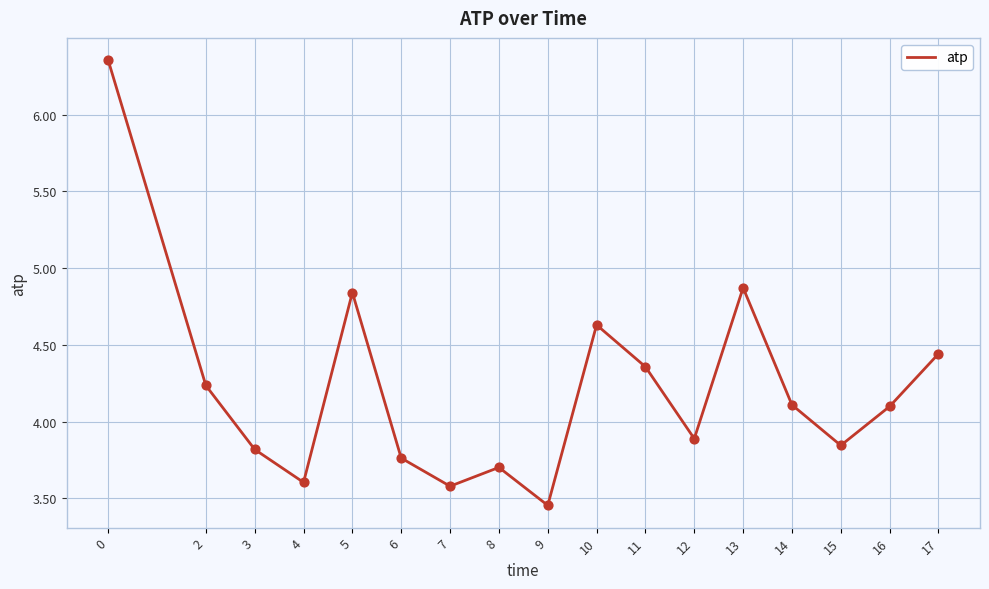

Approximately how many times larger is the value at 7 compared to 12?

0.9